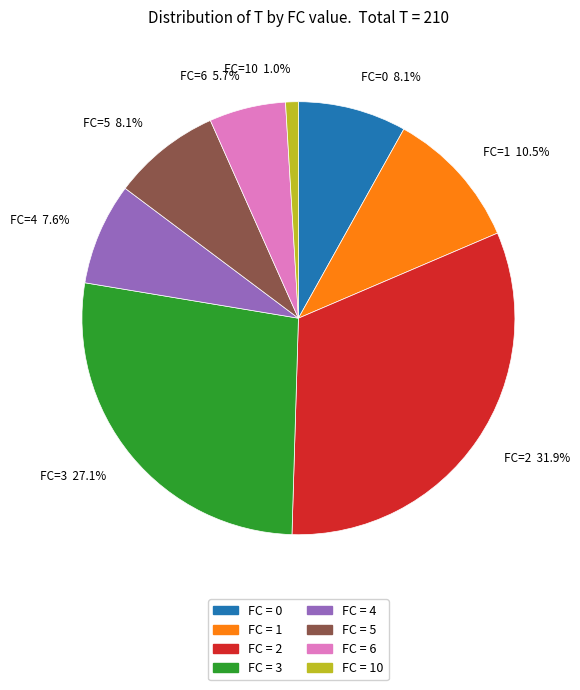

Is there a majority slice in this chart?

No